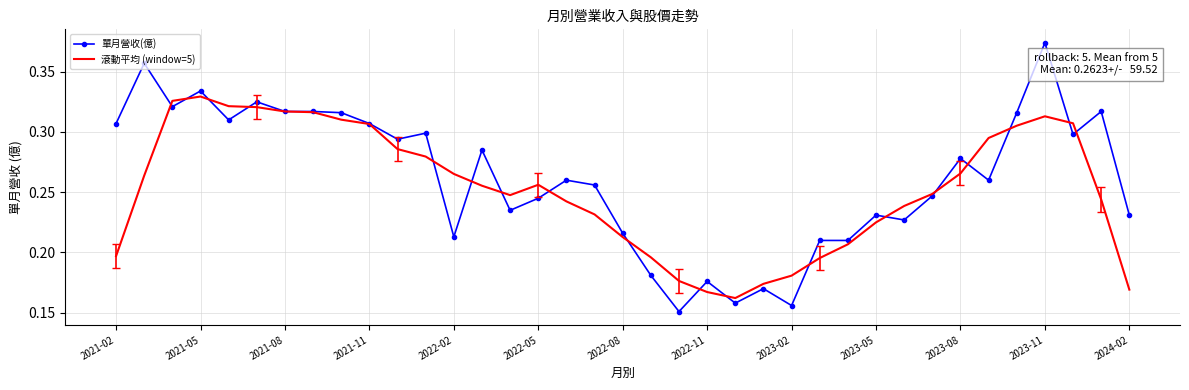

List the series in order of their peak value, highest first.

單月營收(億), 滾動平均 (window=5)